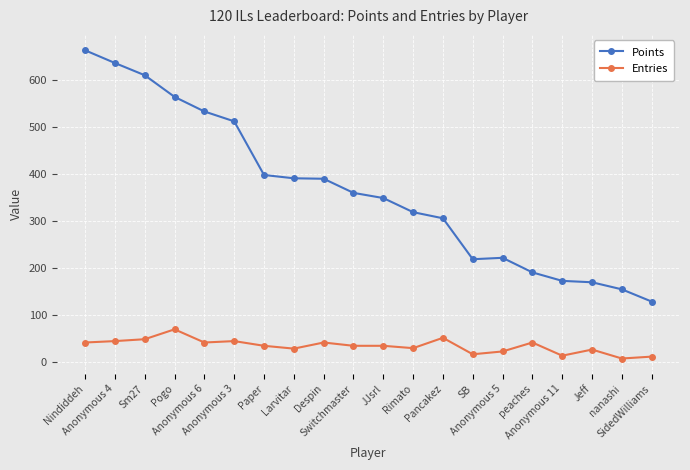

Which series has the largest range (max minus min)?

Points